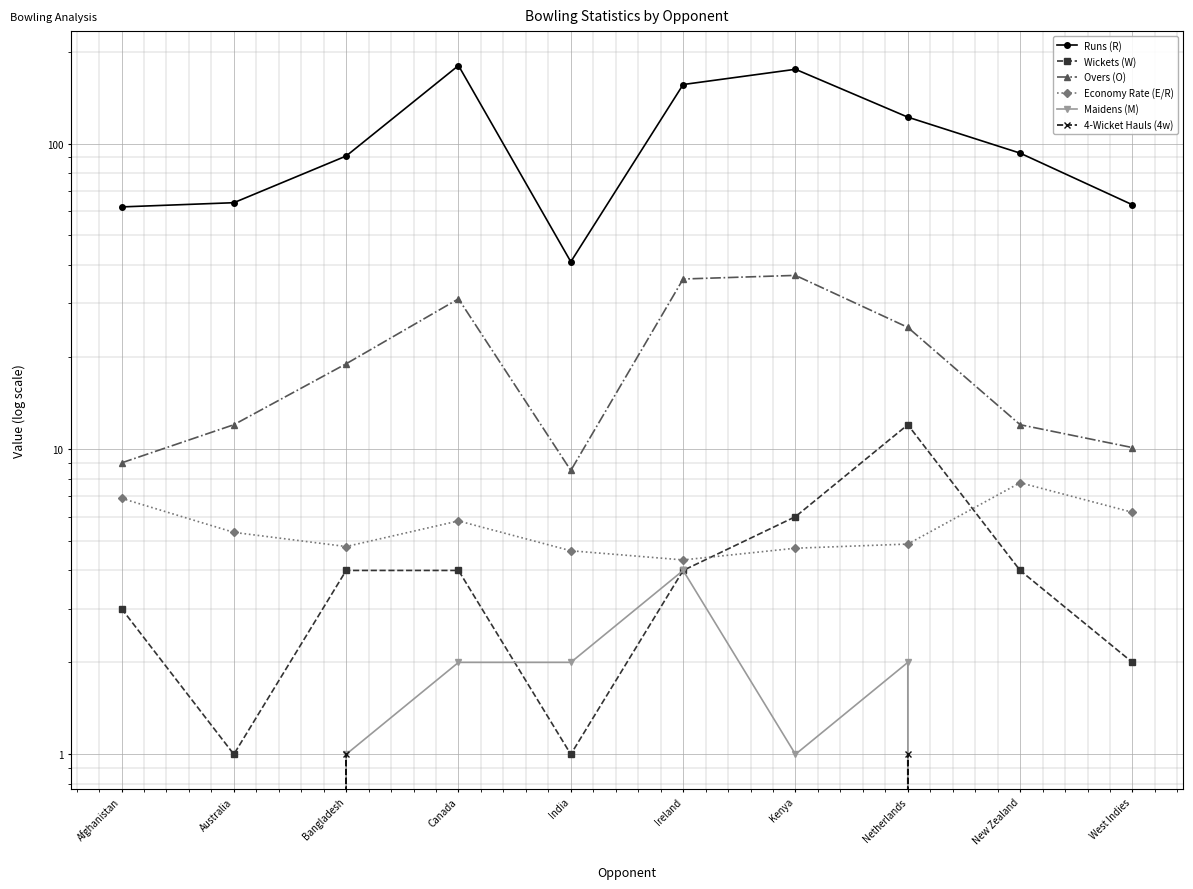

At which category does Overs (O) reach its first local valley?

India